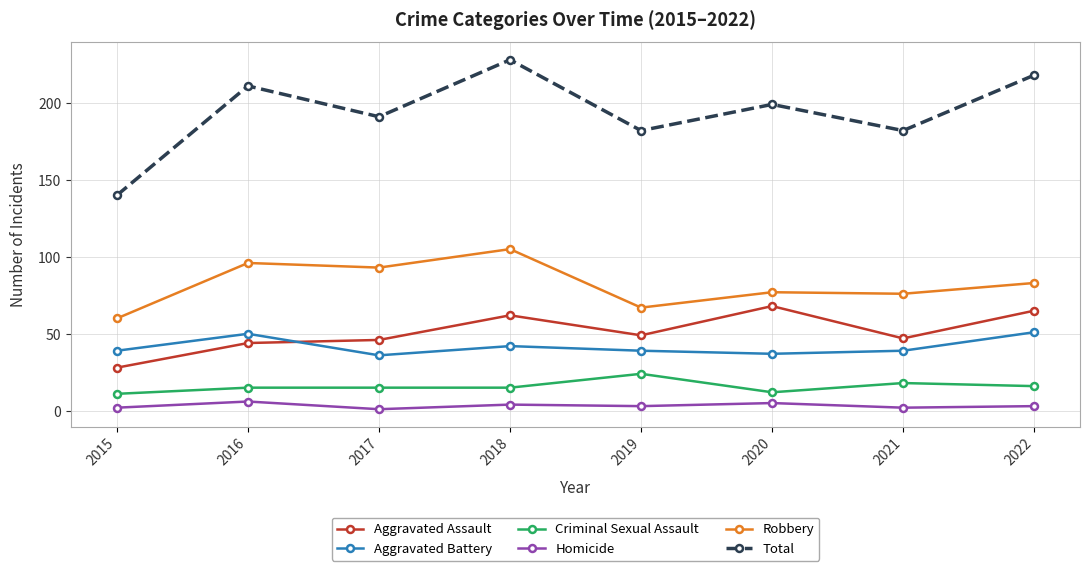

What is the difference between the maximum and minimum values in the Total series?

88